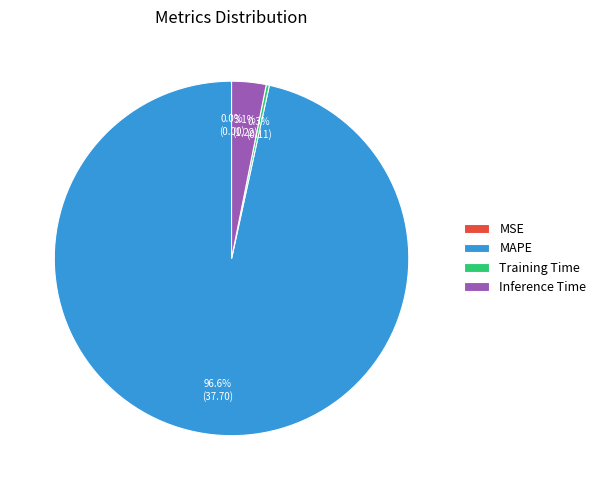

Which has a higher value, Training Time or Inference Time?

Inference Time